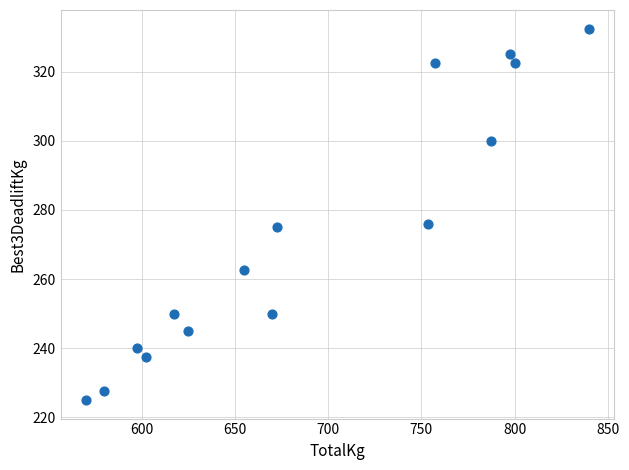

What is the range of Y values (max minus min)?

107.5